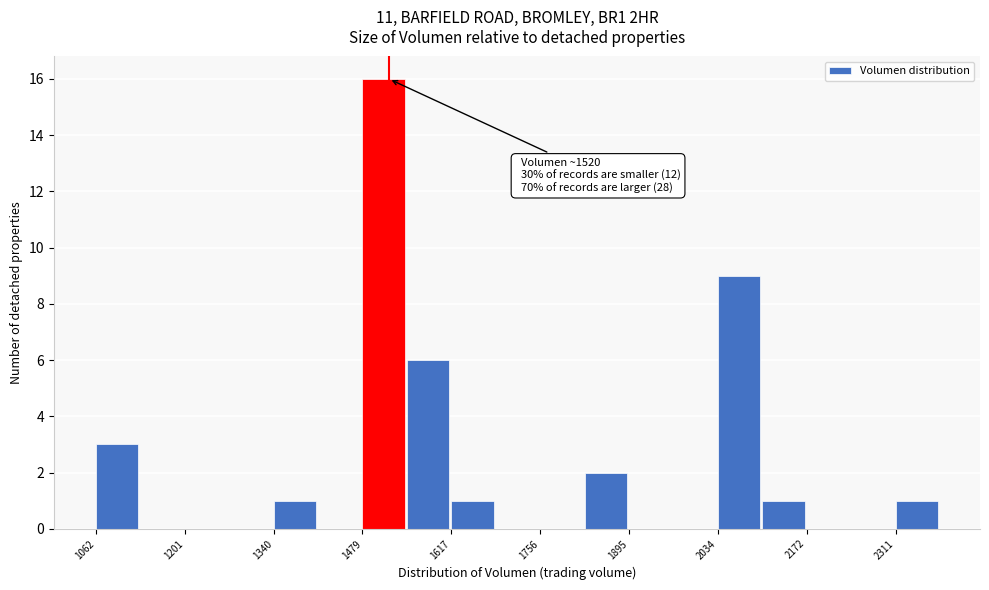

Read against the x-axis, roughly where is the centre of the tallest bar?

1520